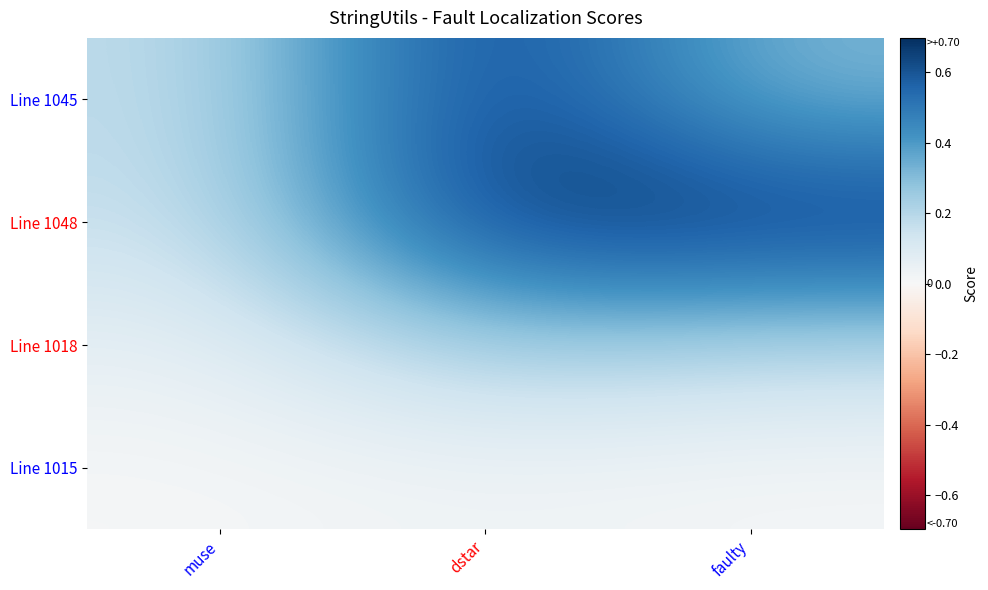

Reading left to right, what are all the values shown in this chart?

Line 1045: muse=0.2	dstar=0.7	faulty=0.3
Line 1048: muse=0.1	dstar=0.7	faulty=0.7
Line 1018: muse=0.1	dstar=0.2	faulty=0.2
Line 1015: muse=0.0	dstar=0.0	faulty=0.0